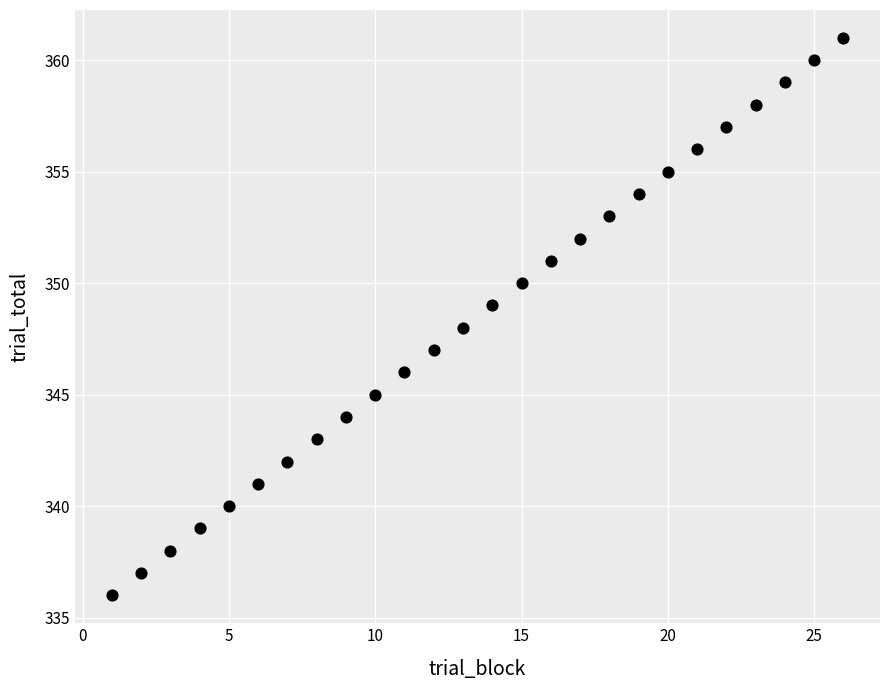

What is the range of Y values (max minus min)?

25